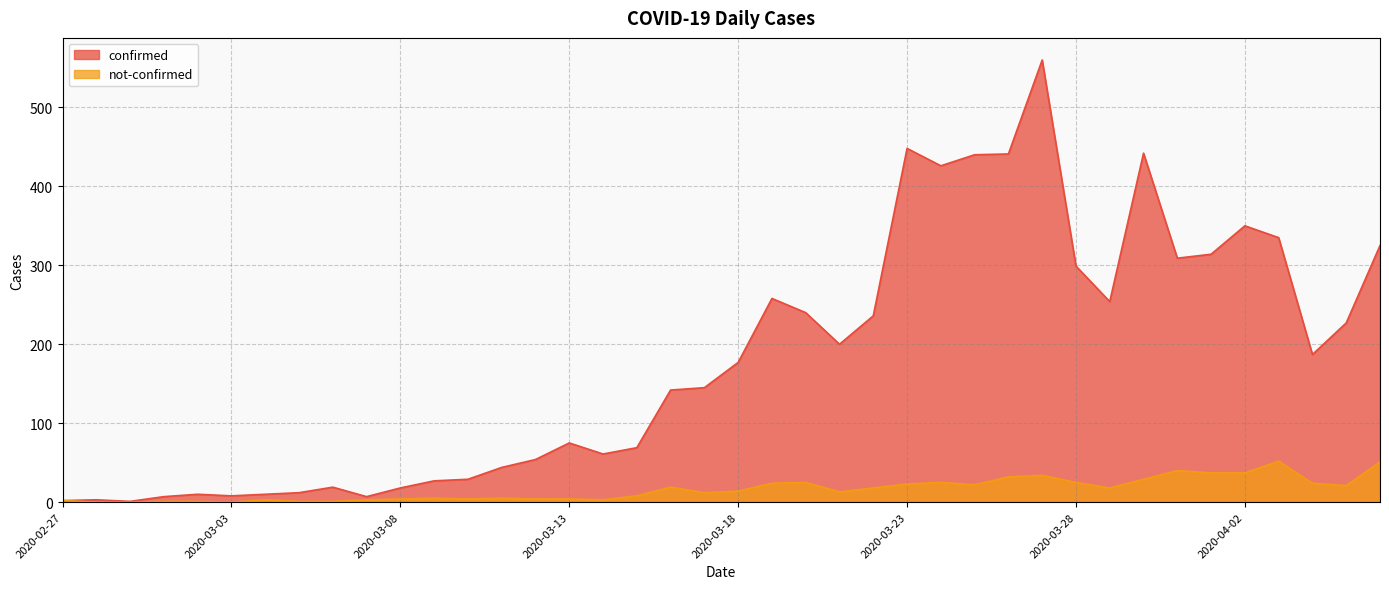

Is it true that confirmed equals 110 at 2020-03-31?

False